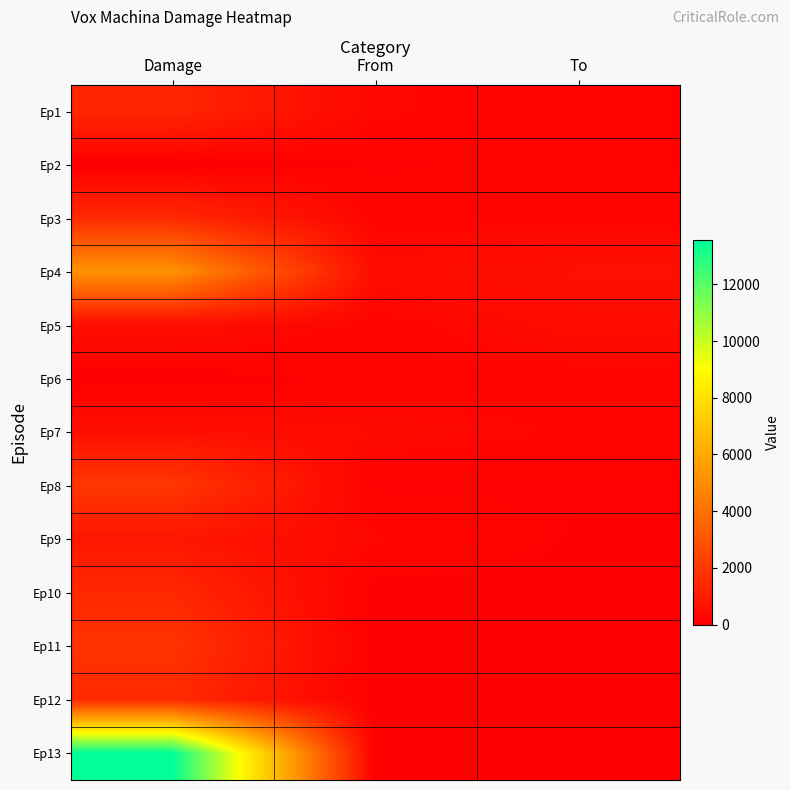

Which has a higher value, Damage or To?

Damage